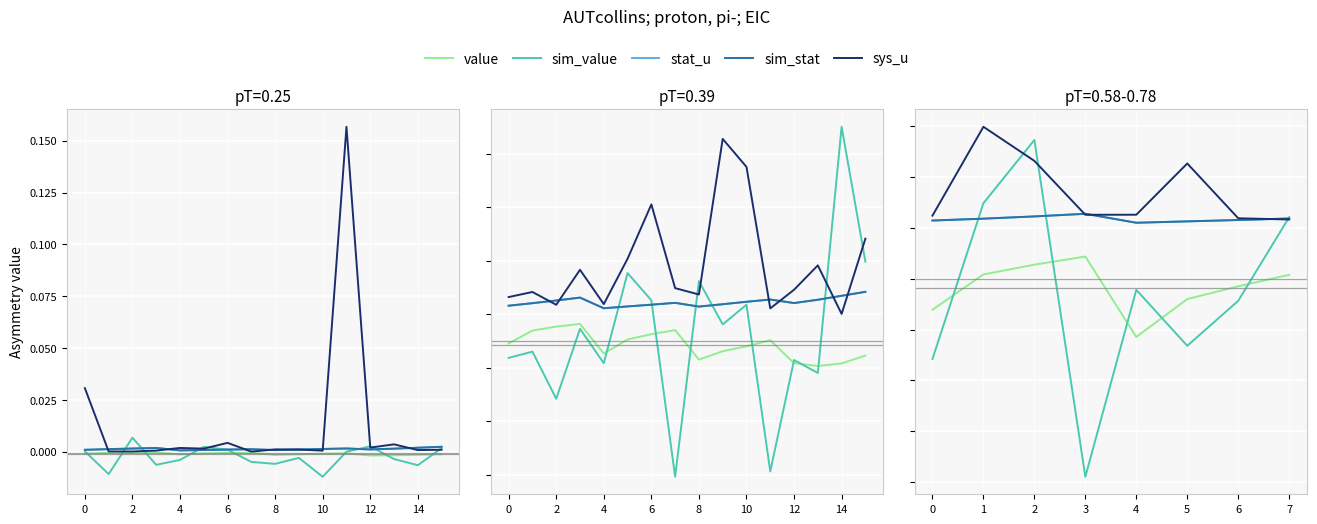

How many interior local peaks does the sim_value series have?

2